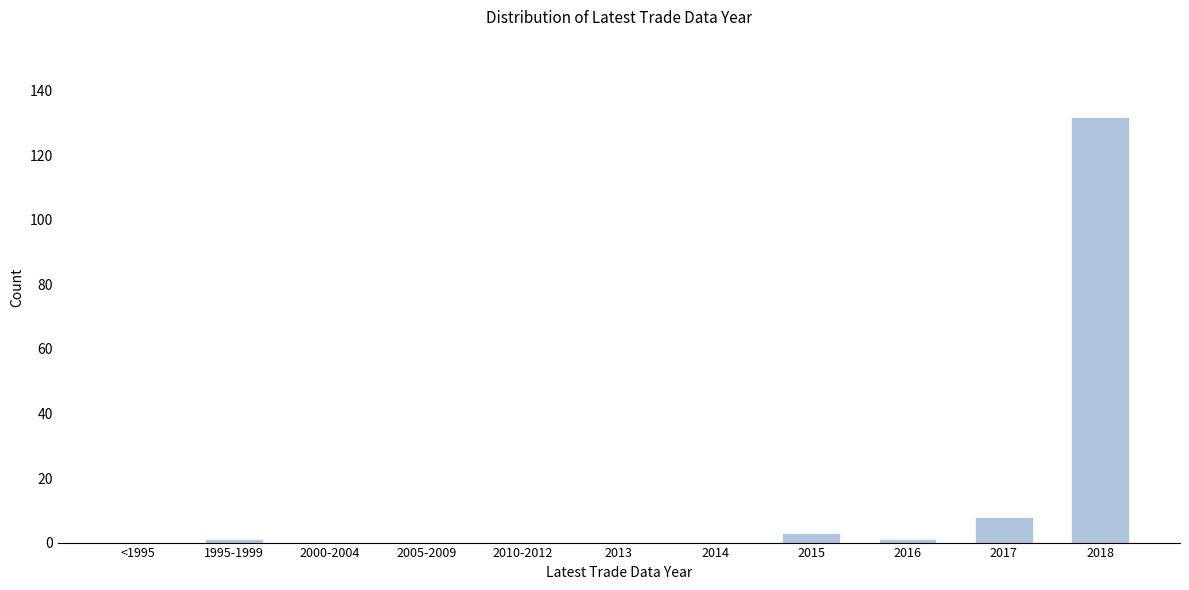

Reading left to right, transcribe all the data shown in this chart.

<1995=0	1995-1999=1	2000-2004=0	2005-2009=0	2010-2012=0	2013=0	2014=0	2015=3	2016=1	2017=8	2018=132